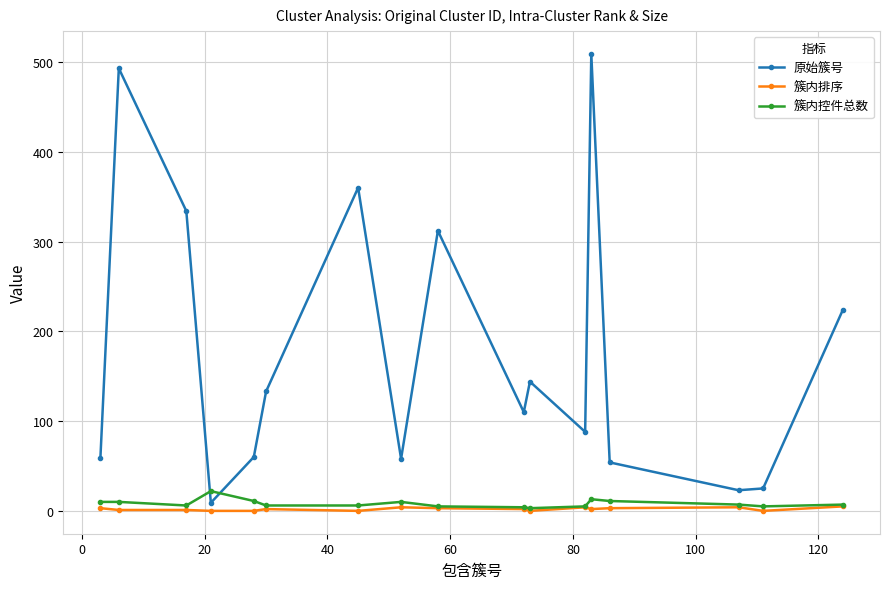

What is the difference between the maximum and second lowest values in the 簇内控件总数 series?

18